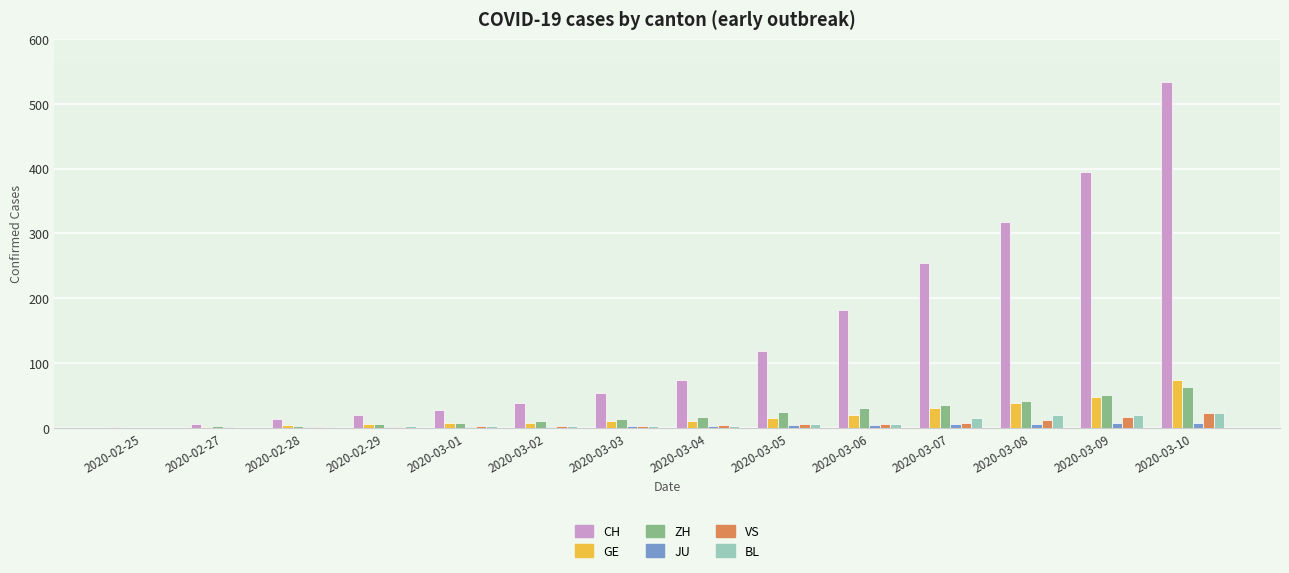

What is the spread (max minus min) of values at 2020-02-27?

6